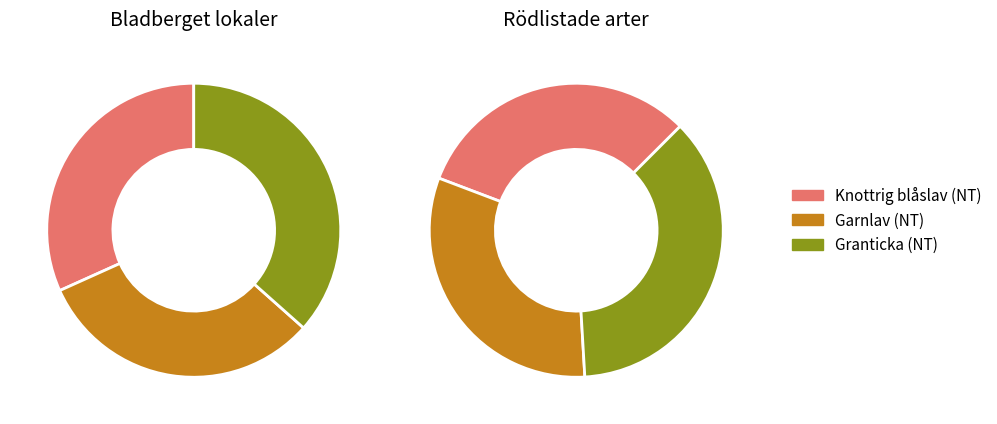

How many segments does this pie chart have?

3